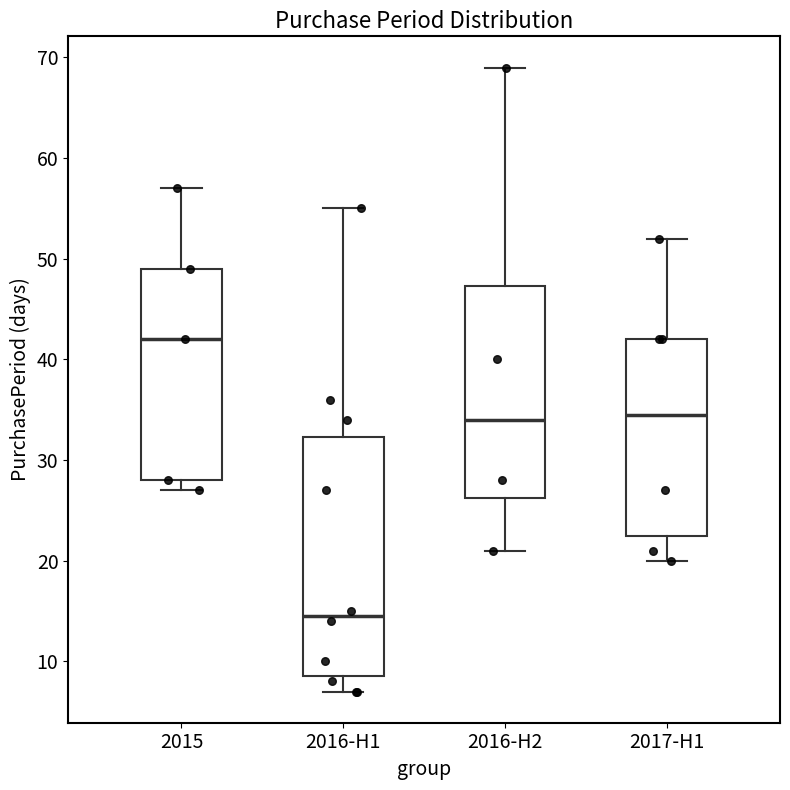

Reading left to right, read every box against the y-axis: the position of its median line, the range the box covers, and the ends of its whiskers. The values are not printed on the chart, so give them approximately, as read against the axis.

2015: median 42, box 28 to 49, whiskers 27 to 57
2016-H1: median 15, box 9 to 32, whiskers 7 to 55
2016-H2: median 34, box 26 to 47, whiskers 21 to 69
2017-H1: median 35, box 23 to 42, whiskers 20 to 52